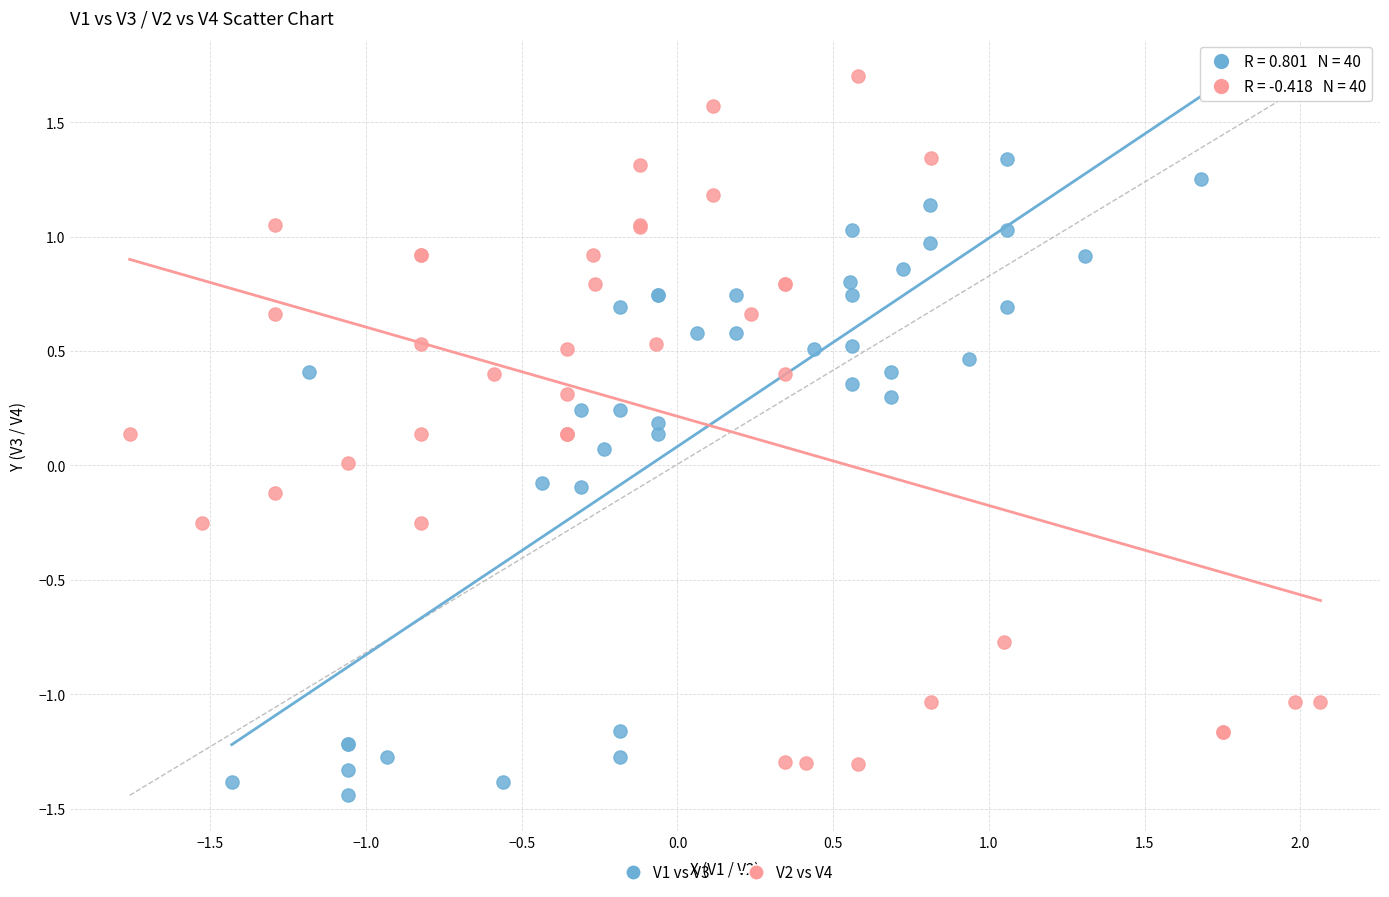

Which series reaches the maximum Y coordinate?

V2 vs V4